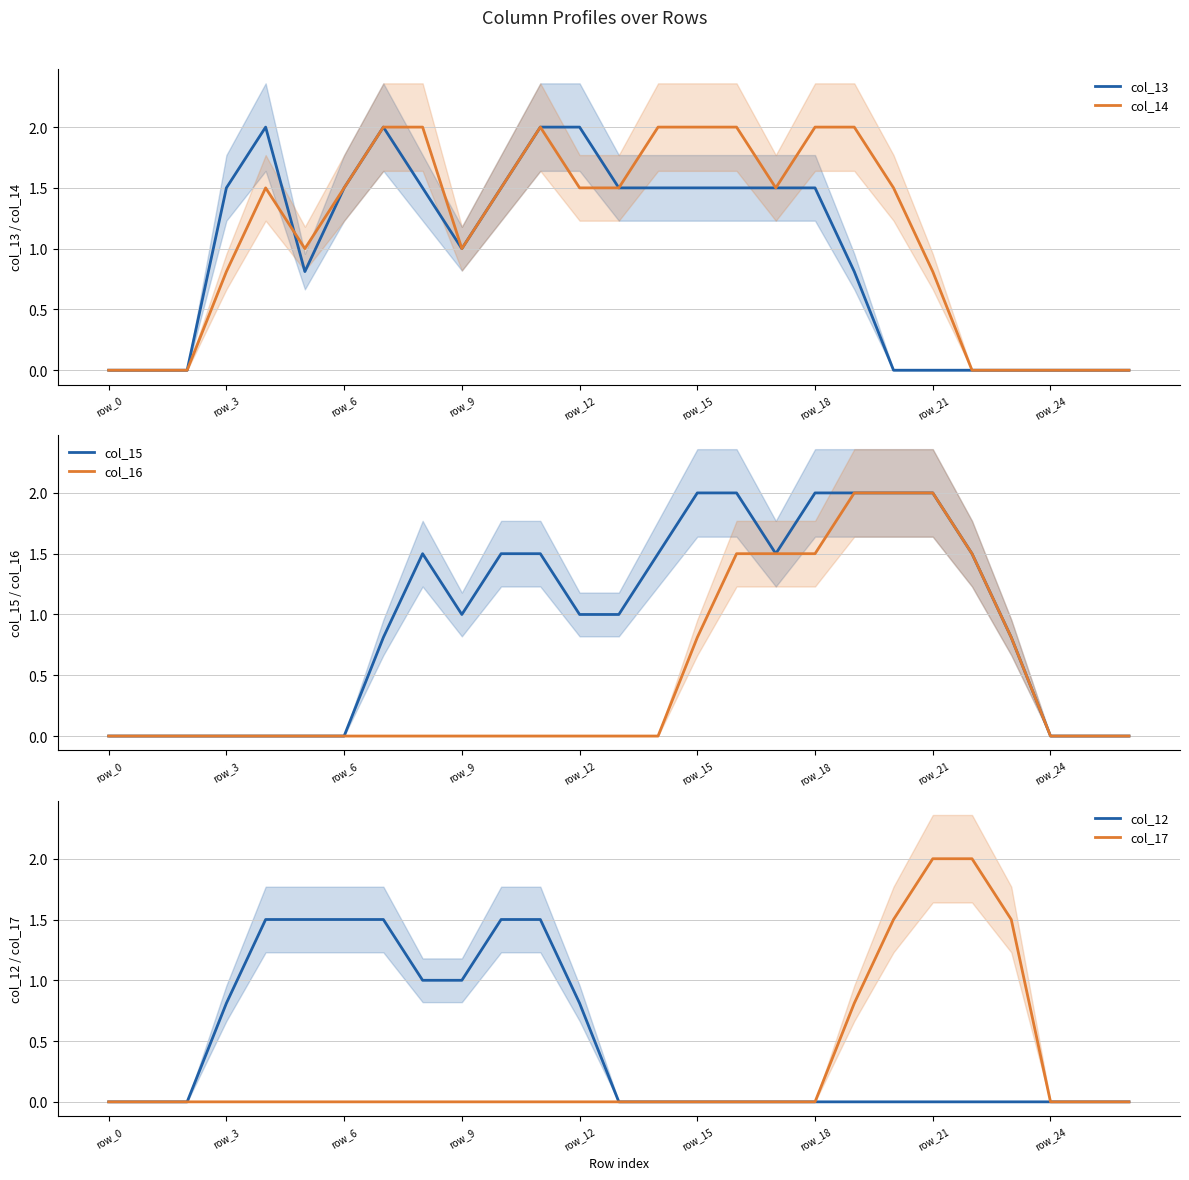

What is the maximum value shown in the chart?

2.0